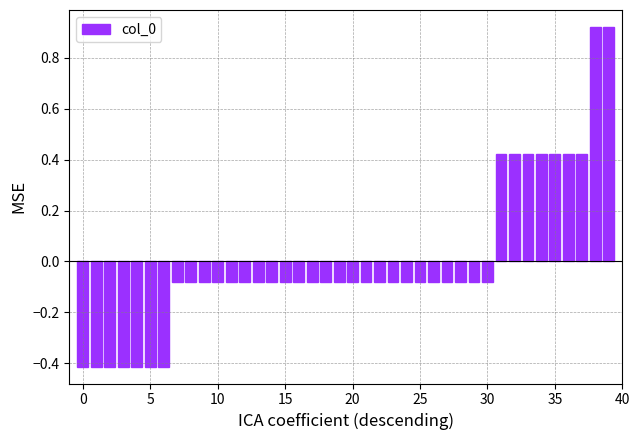

What is the difference between the maximum and minimum values?

1.3